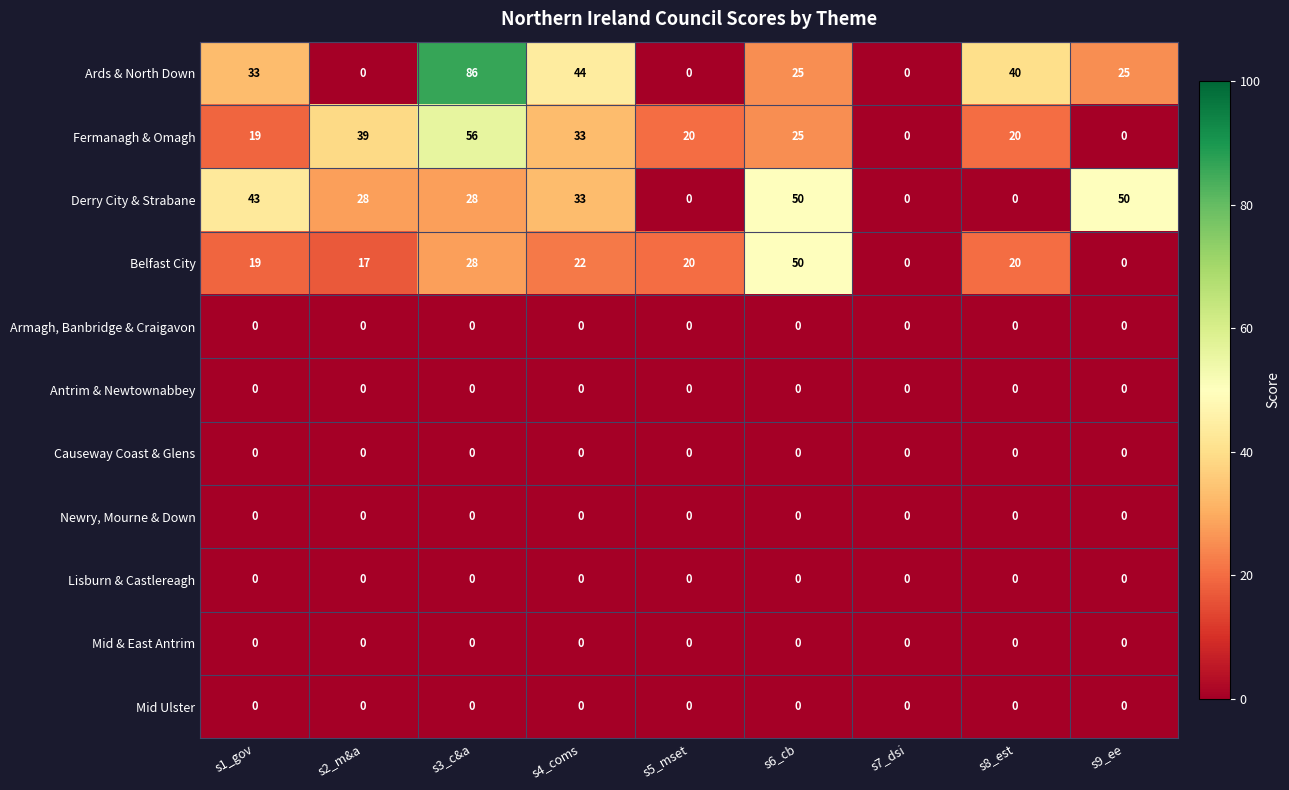

True or false: Derry City & Strabane has a value of 0 at s5_mset.

True